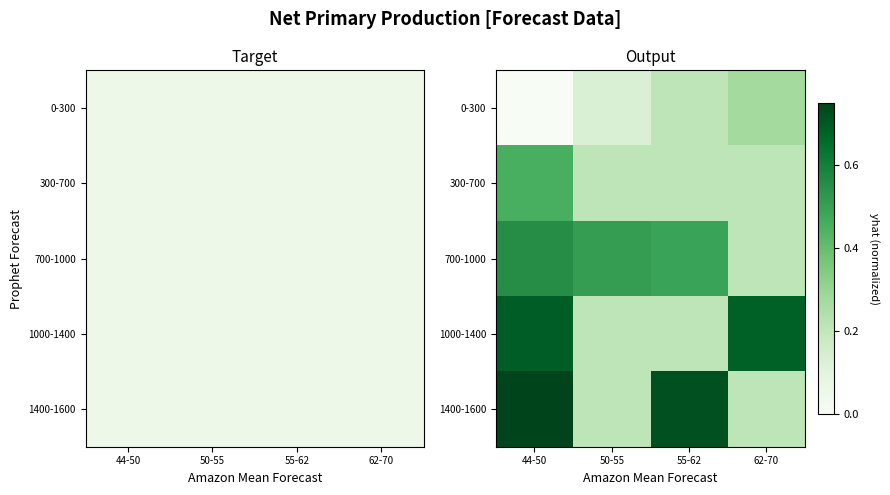

What is the greatest value displayed?

0.7